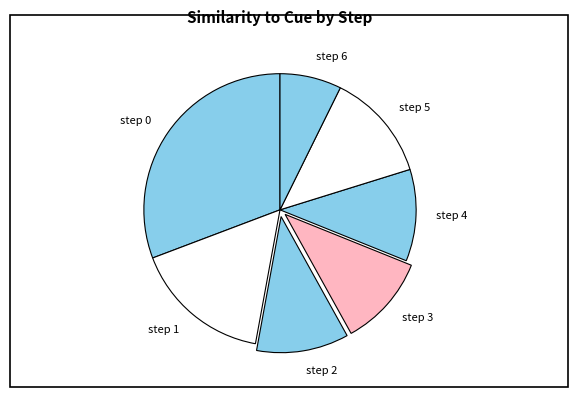

Count the number of slices in the pie.

7